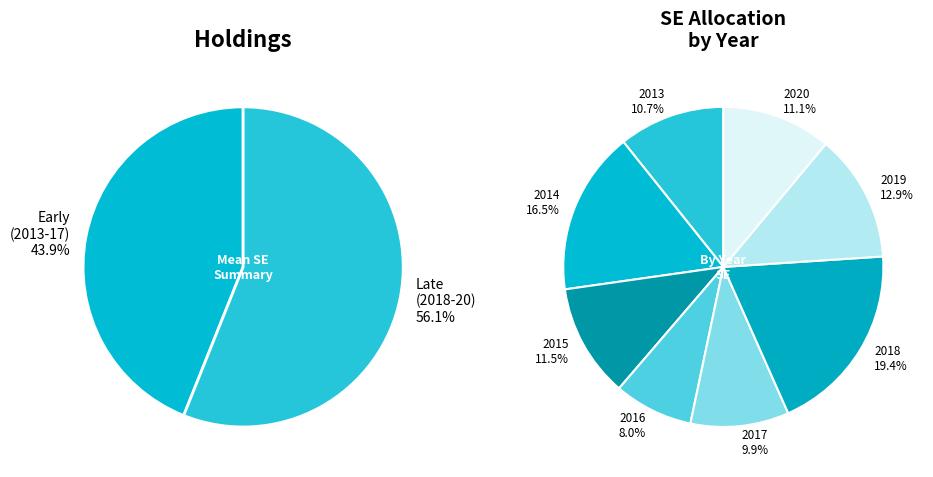

How many segments does this pie chart have?

8